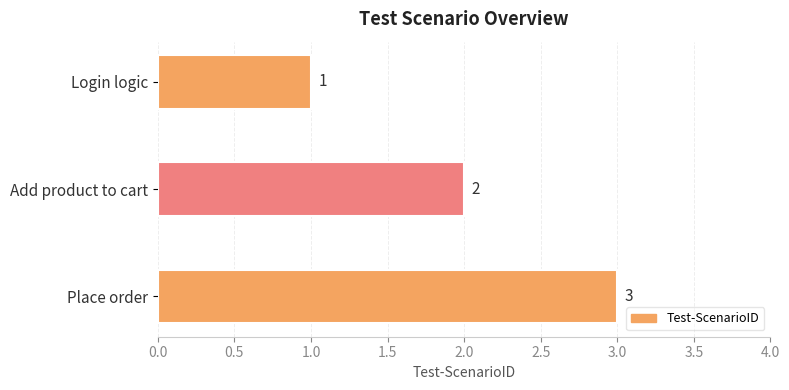

The chart shows a value of 1 at Login logic. True or false?

True